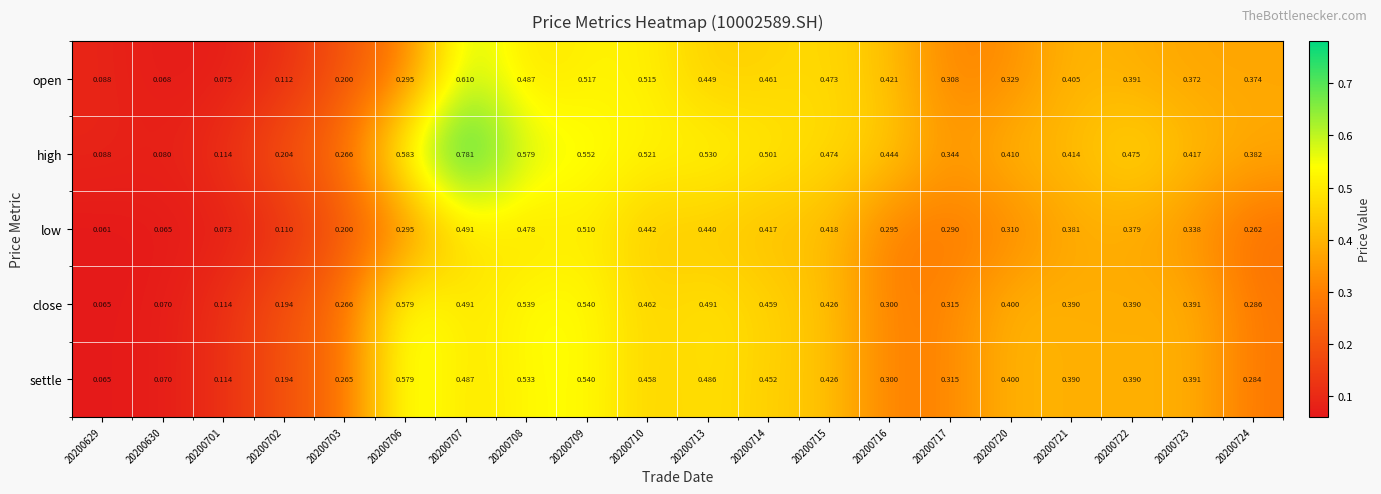

Is the value of close at 20200717 greater than the value of low at 20200714?

No